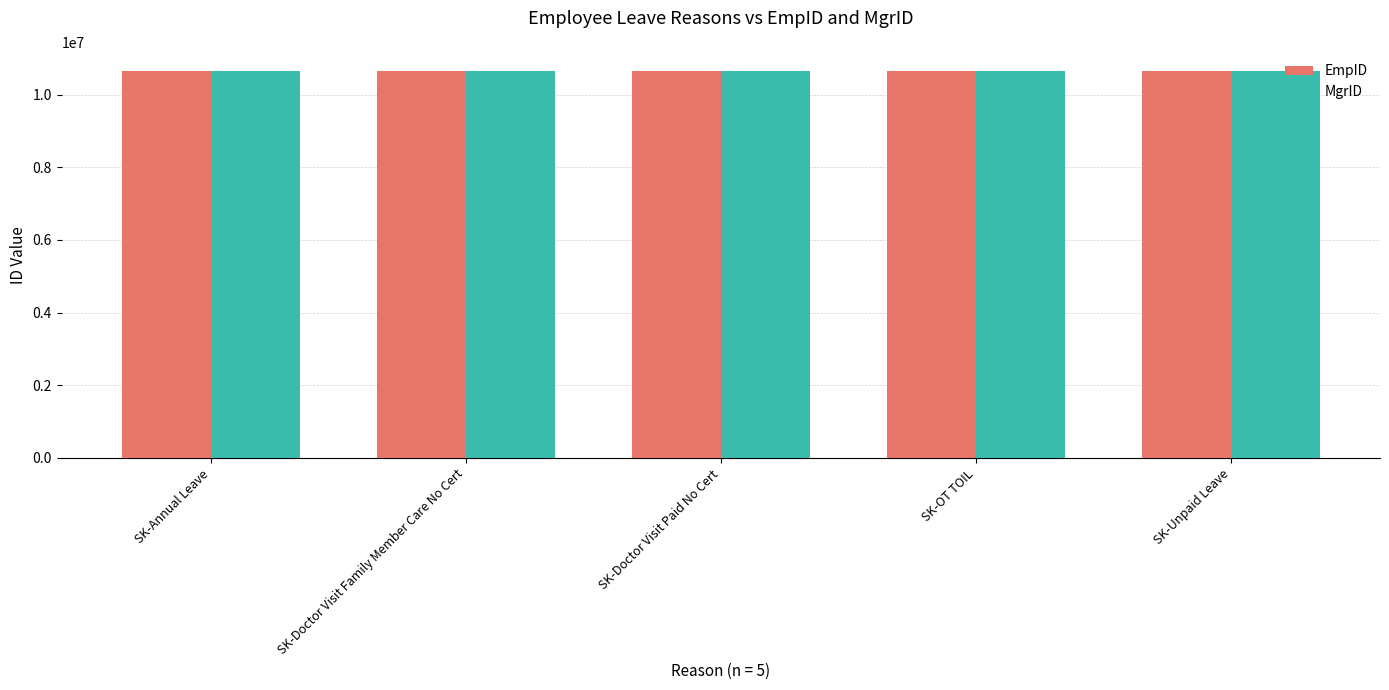

What is the total value across all series at SK-OT TOIL?

21297826